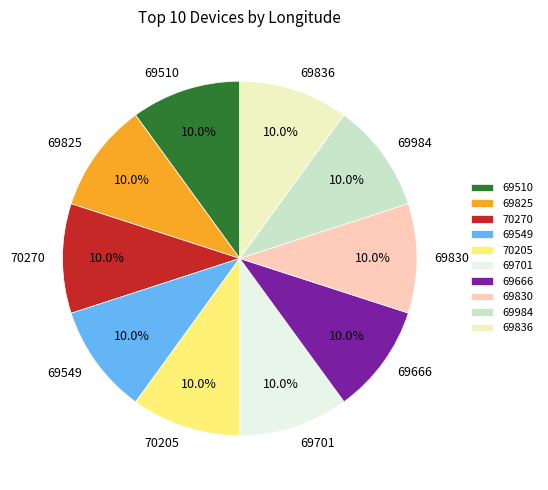

Is there a majority slice in this chart?

No